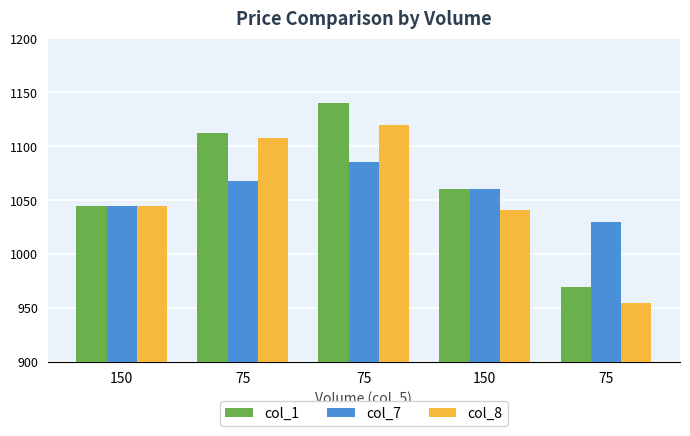

Count the number of data series in this chart.

3